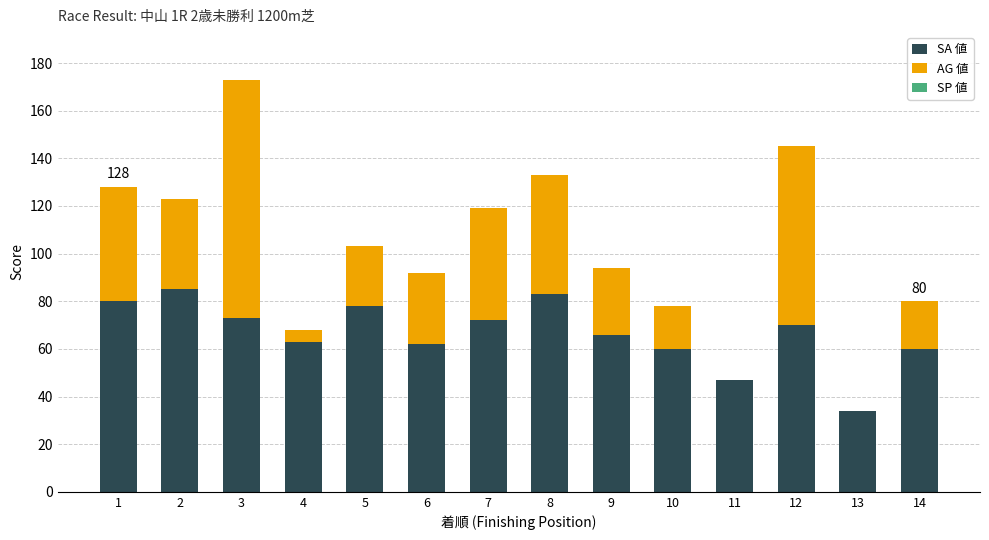

At which category is the sum across all series the highest?

3